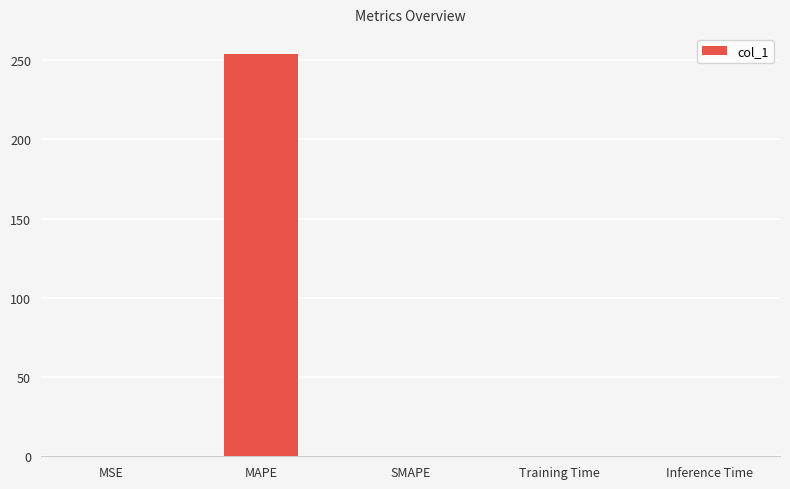

At which category does the chart reach its peak across all series?

MAPE